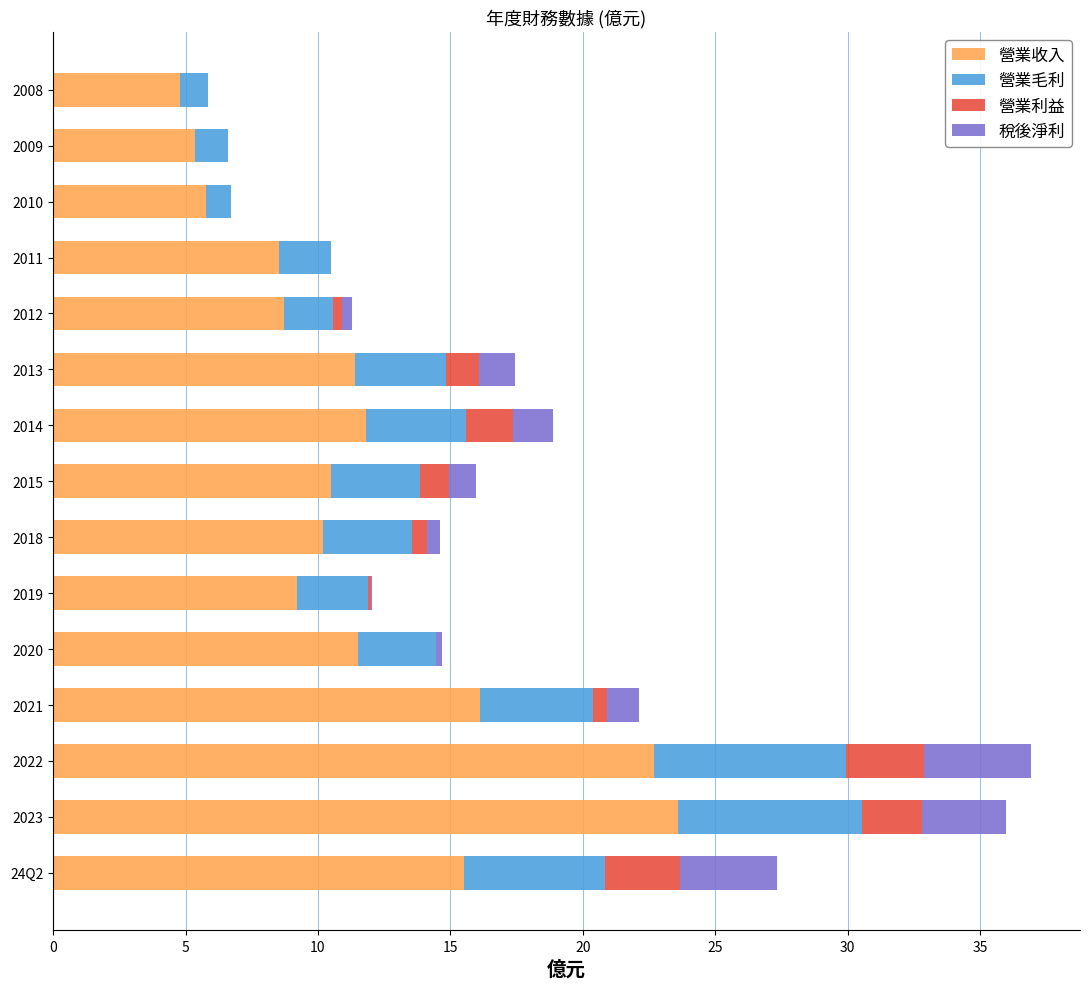

What is the sum of all 營業收入 values?

175.6